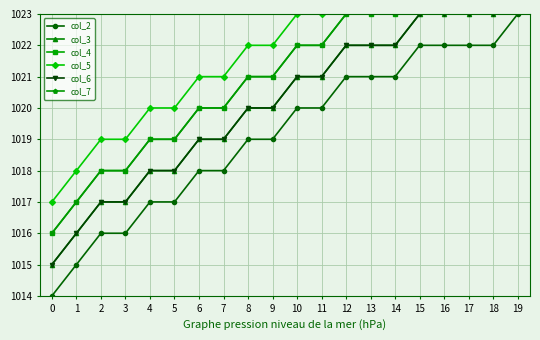

Which series has the widest spread of values?

col_2